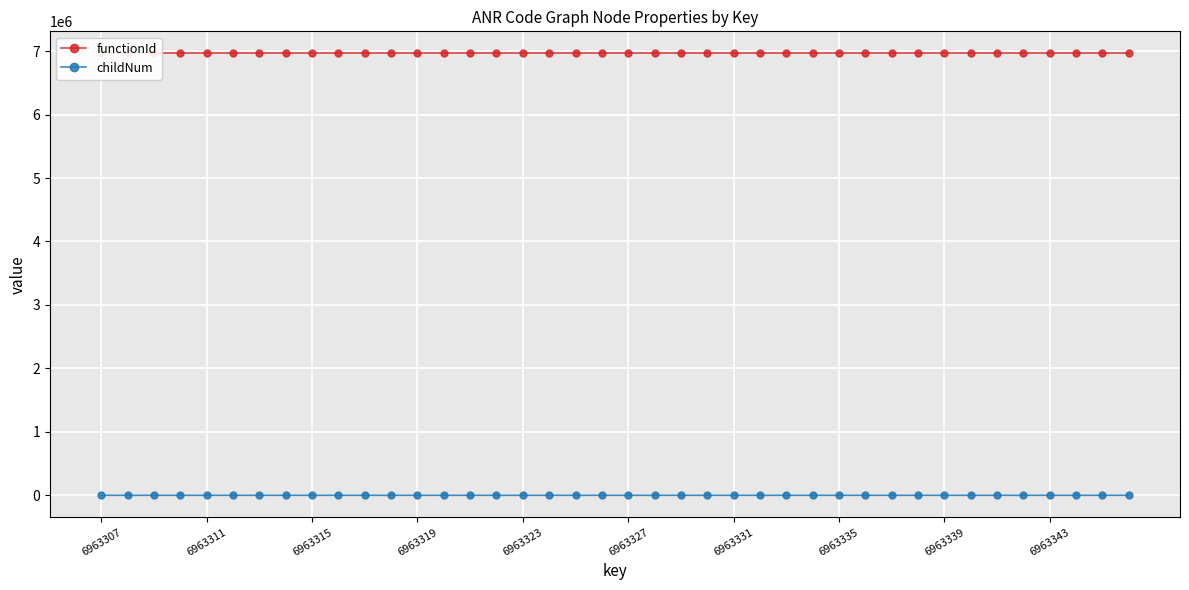

At which category does the chart reach its minimum across all series?

6963307